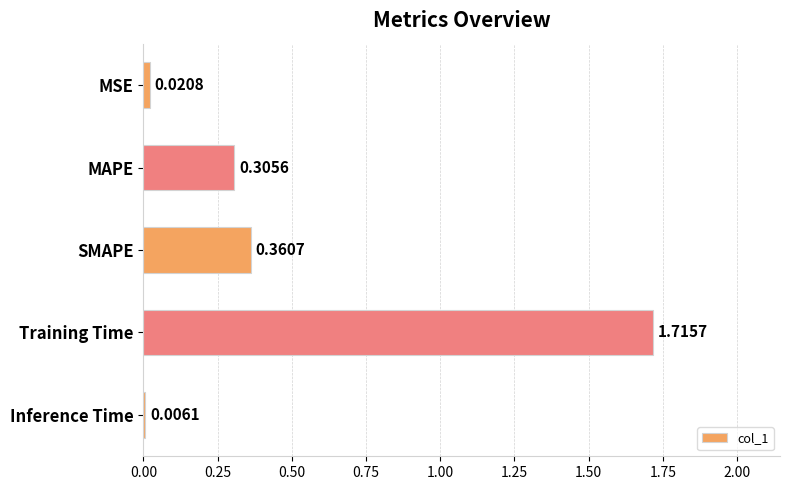

Which has a higher value, Inference Time or SMAPE?

SMAPE